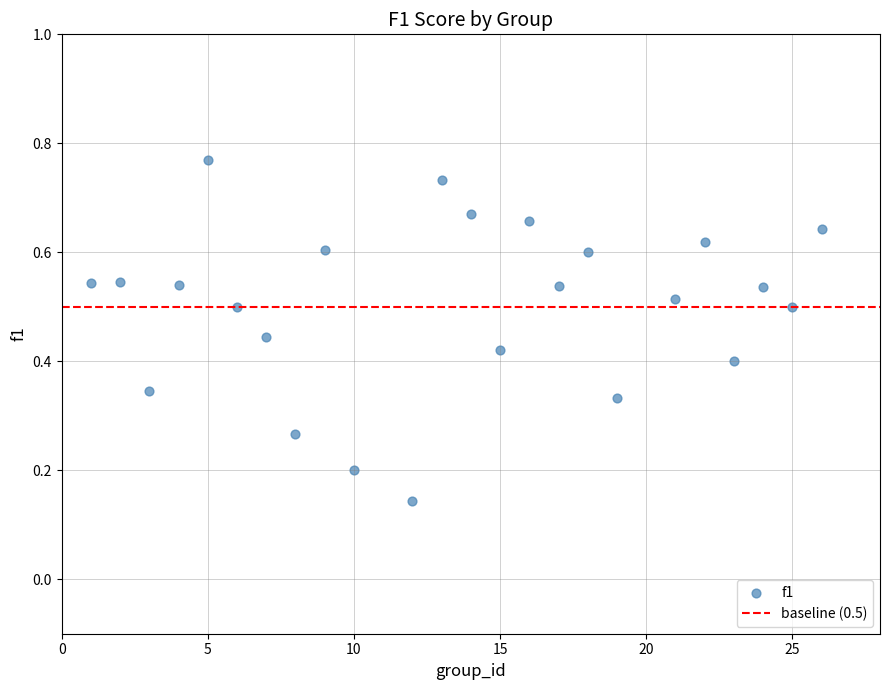

What is the range of X values (max minus min)?

25.0